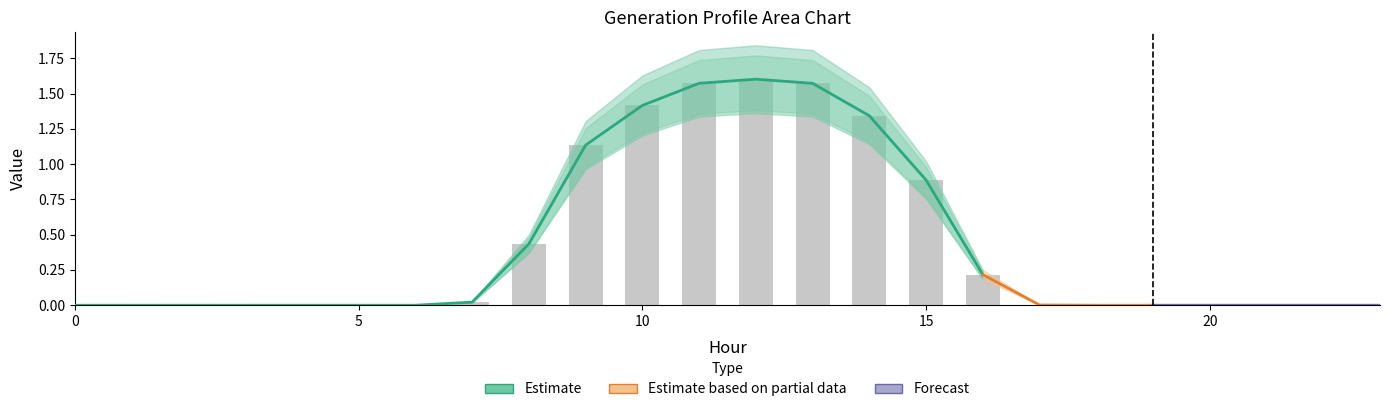

Reading right to left, extract all data points from this chart.

GenID1: 0.0	0.0	0.0	0.0	0.0	0.0	0.0	0.0	0.0	0.0	0.0	0.0	0.0	0.0	0.0	0.0	0.0	0.0	0.0	0.0	0.0	0.0	0.0	0.0
GenID2: 0.0	0.0	0.0	0.0	0.0	0.0	0.0	0.2	0.9	1.3	1.6	1.6	1.6	1.4	1.1	0.4	0.0	0.0	0.0	0.0	0.0	0.0	0.0	0.0
GenID3: 0.0	0.0	0.0	0.0	0.0	0.0	0.0	0.2	0.9	1.3	1.6	1.6	1.6	1.4	1.1	0.4	0.0	0.0	0.0	0.0	0.0	0.0	0.0	0.0
GenID4: 0.0	0.0	0.0	0.0	0.0	0.0	0.0	0.2	0.9	1.3	1.6	1.6	1.6	1.4	1.1	0.4	0.0	0.0	0.0	0.0	0.0	0.0	0.0	0.0
GenID5: 0.0	0.0	0.0	0.0	0.0	0.0	0.0	0.2	0.9	1.3	1.6	1.6	1.6	1.4	1.1	0.4	0.0	0.0	0.0	0.0	0.0	0.0	0.0	0.0